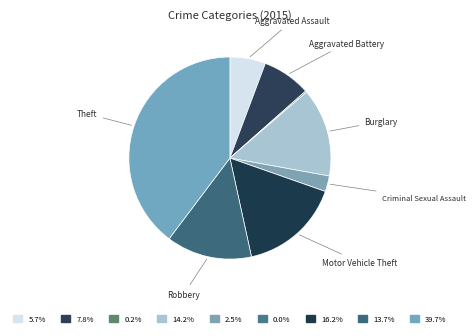

Which slice is the smallest?

Homicide